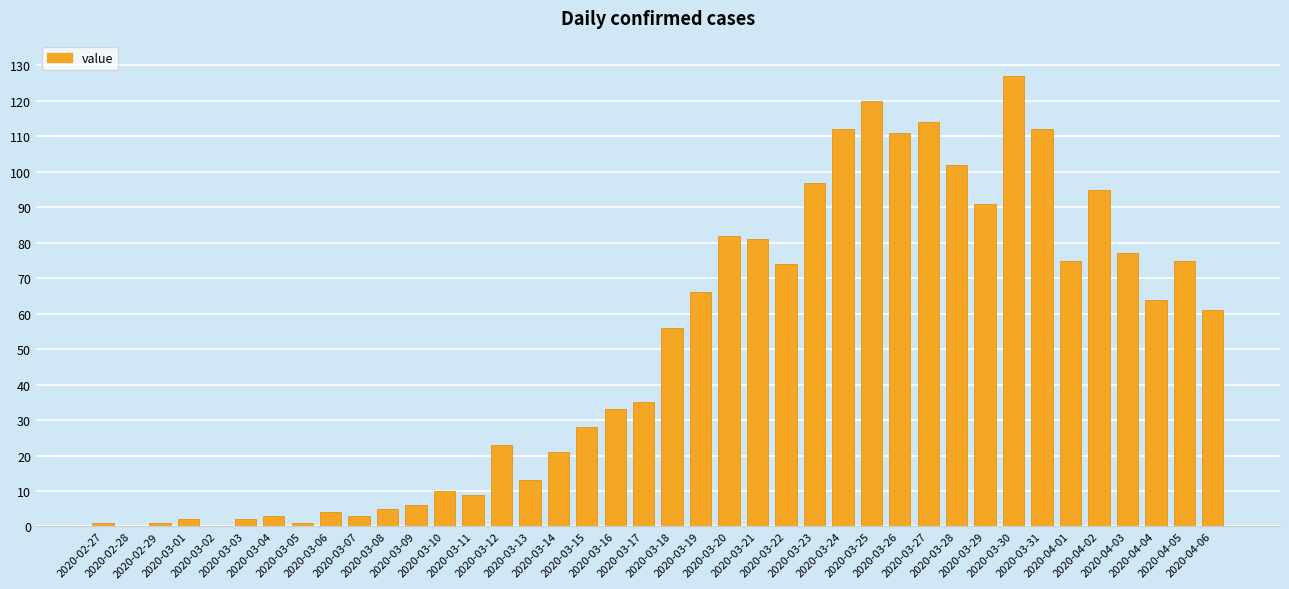

Reading left to right, transcribe all the data shown in this chart.

2020-02-27=1	2020-02-28=0	2020-02-29=1	2020-03-01=2	2020-03-02=0	2020-03-03=2	2020-03-04=3	2020-03-05=1	2020-03-06=4	2020-03-07=3	2020-03-08=5	2020-03-09=6	2020-03-10=10	2020-03-11=9	2020-03-12=23	2020-03-13=13	2020-03-14=21	2020-03-15=28	2020-03-16=33	2020-03-17=35	2020-03-18=56	2020-03-19=66	2020-03-20=82	2020-03-21=81	2020-03-22=74	2020-03-23=97	2020-03-24=112	2020-03-25=120	2020-03-26=111	2020-03-27=114	2020-03-28=102	2020-03-29=91	2020-03-30=127	2020-03-31=112	2020-04-01=75	2020-04-02=95	2020-04-03=77	2020-04-04=64	2020-04-05=75	2020-04-06=61